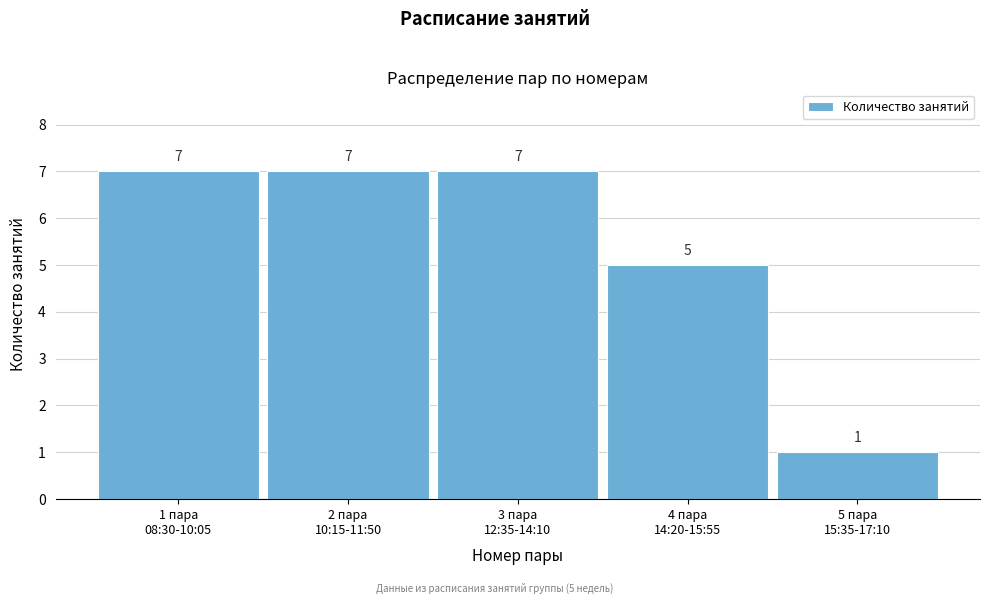

Reading right to left, extract all data points from this chart.

1	5	7	7	7